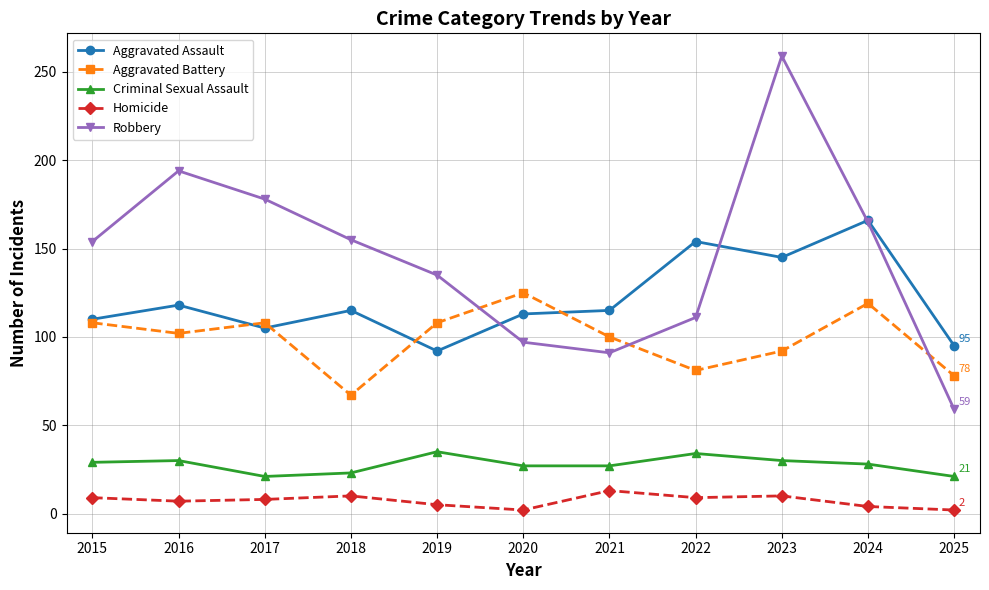

Which series has the widest spread of values?

Robbery